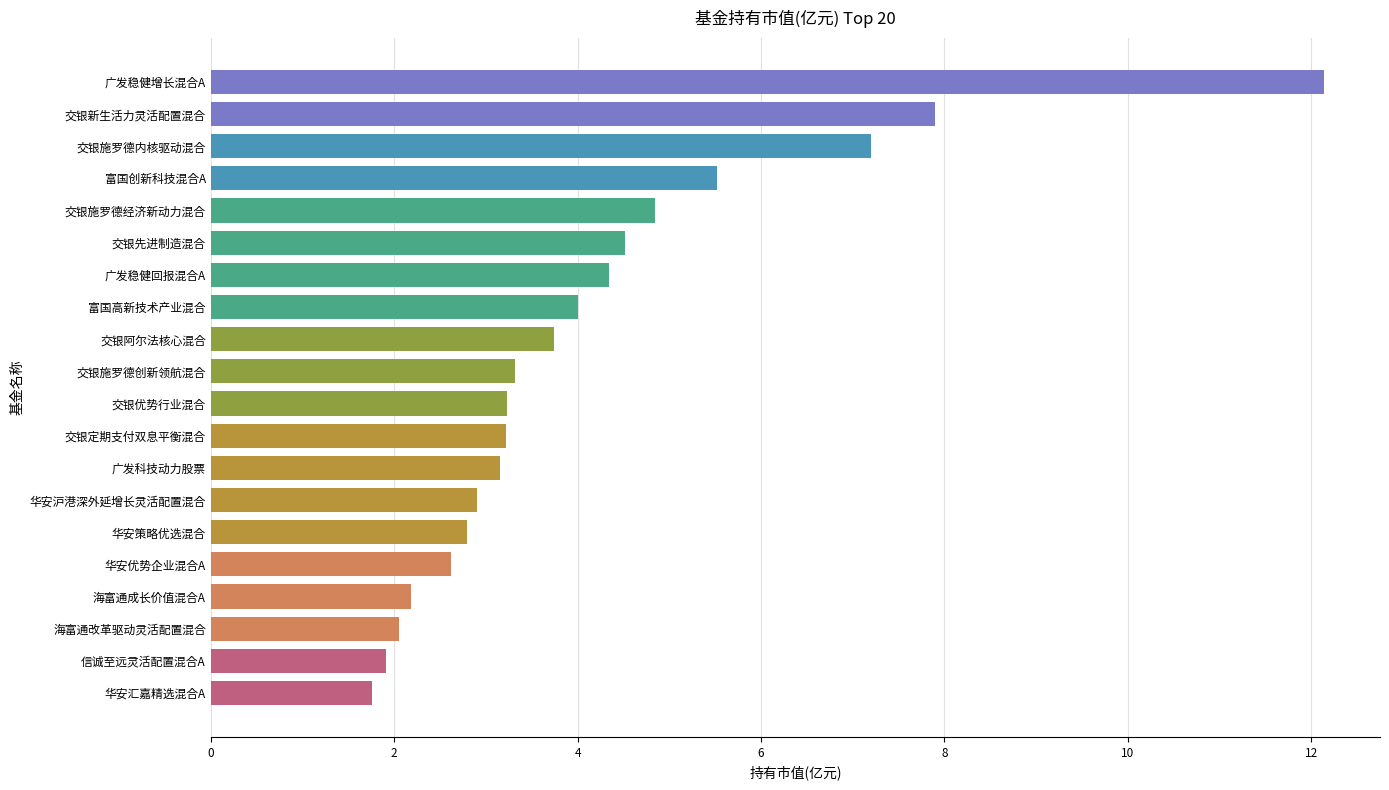

Reading bottom to top, what are all the values shown in this chart?

华安汇嘉精选混合A=1.8	信诚至远灵活配置混合A=1.9	海富通改革驱动灵活配置混合=2.1	海富通成长价值混合A=2.2	华安优势企业混合A=2.6	华安策略优选混合=2.8	华安沪港深外延增长灵活配置混合=2.9	广发科技动力股票=3.2	交银定期支付双息平衡混合=3.2	交银优势行业混合=3.2	交银施罗德创新领航混合=3.3	交银阿尔法核心混合=3.7	富国高新技术产业混合=4.0	广发稳健回报混合A=4.3	交银先进制造混合=4.5	交银施罗德经济新动力混合=4.8	富国创新科技混合A=5.5	交银施罗德内核驱动混合=7.2	交银新生活力灵活配置混合=7.9	广发稳健增长混合A=12.1